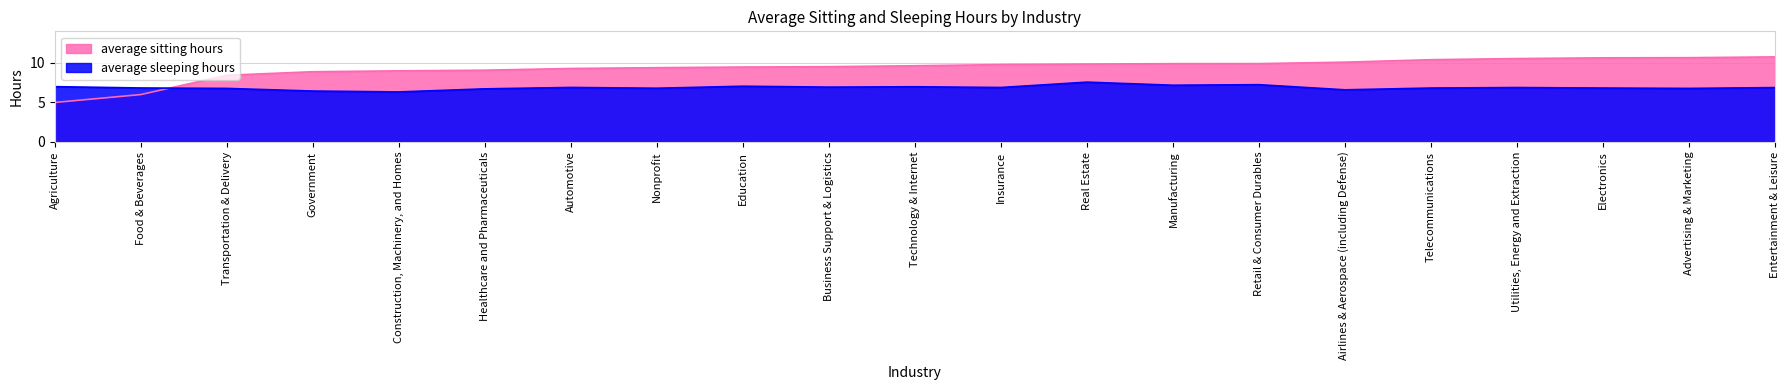

What is the minimum value for average sitting hours?

5.0